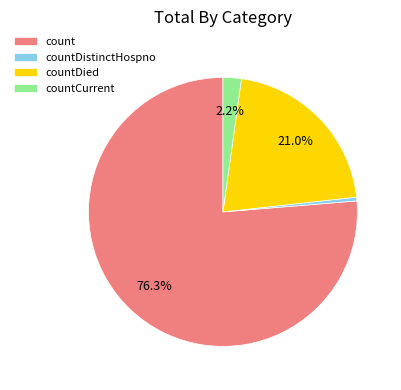

Is there any slice that represents more than half of the pie?

Yes